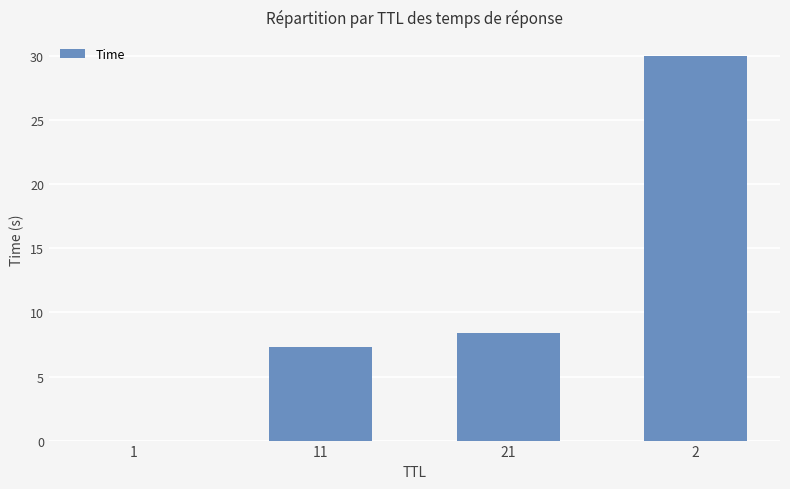

True or false: the data shows 7.3 at 11.

True